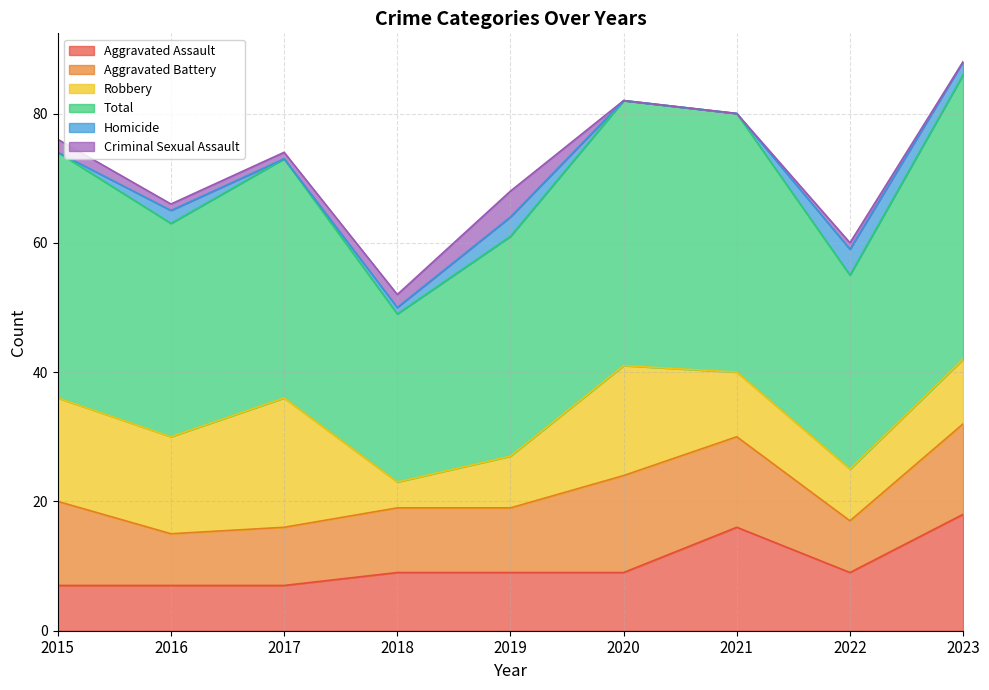

The Aggravated Assault series shows 18 at 2023. True or false?

True